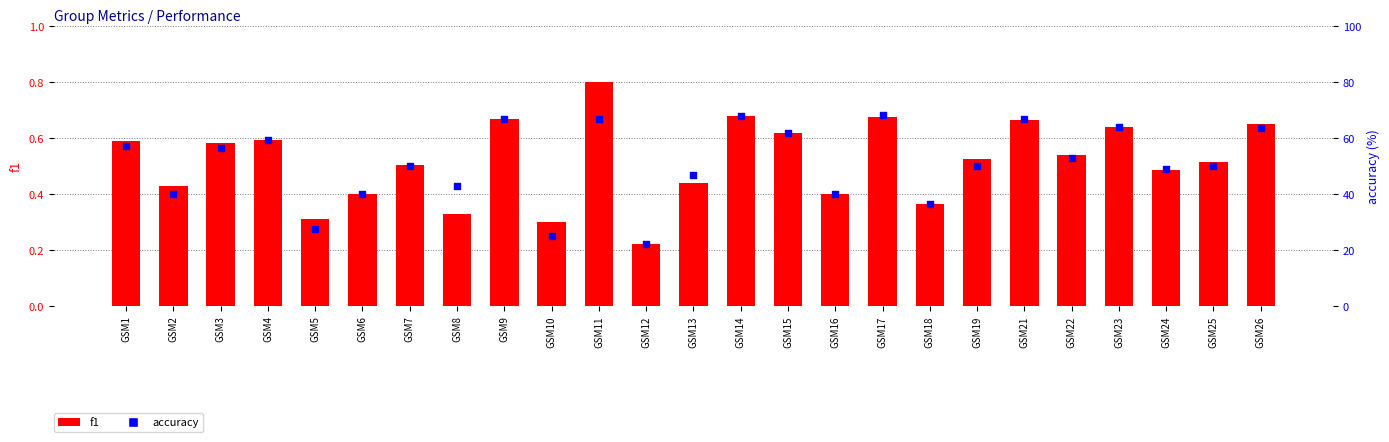

What is the total value across all series at GSM12?

22.4